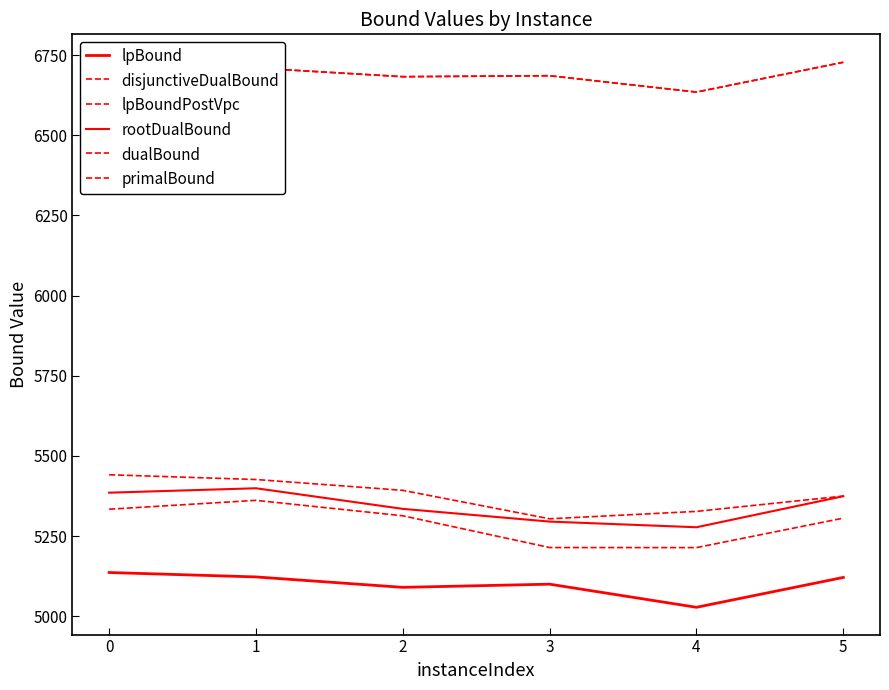

True or false: rootDualBound and primalBound cross at least once.

False